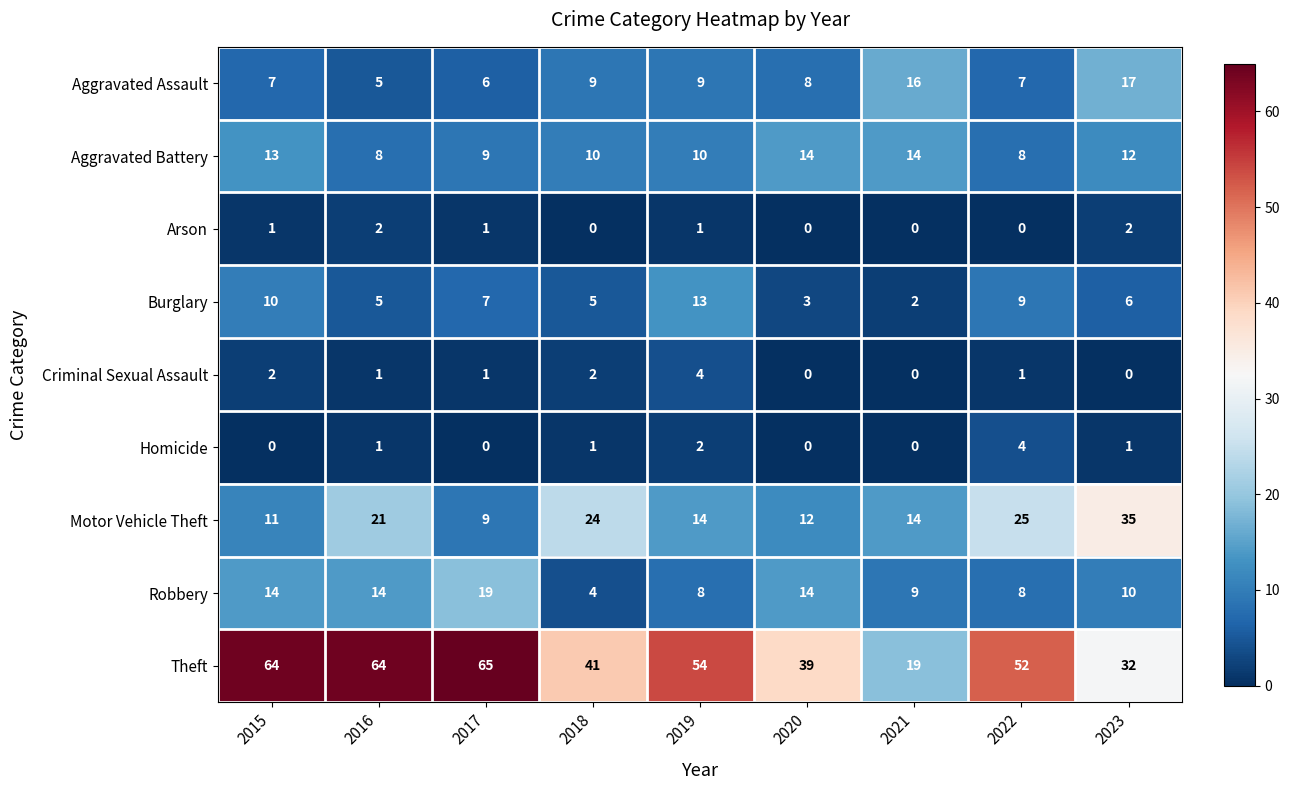

At which category is the sum across all series the highest?

2015